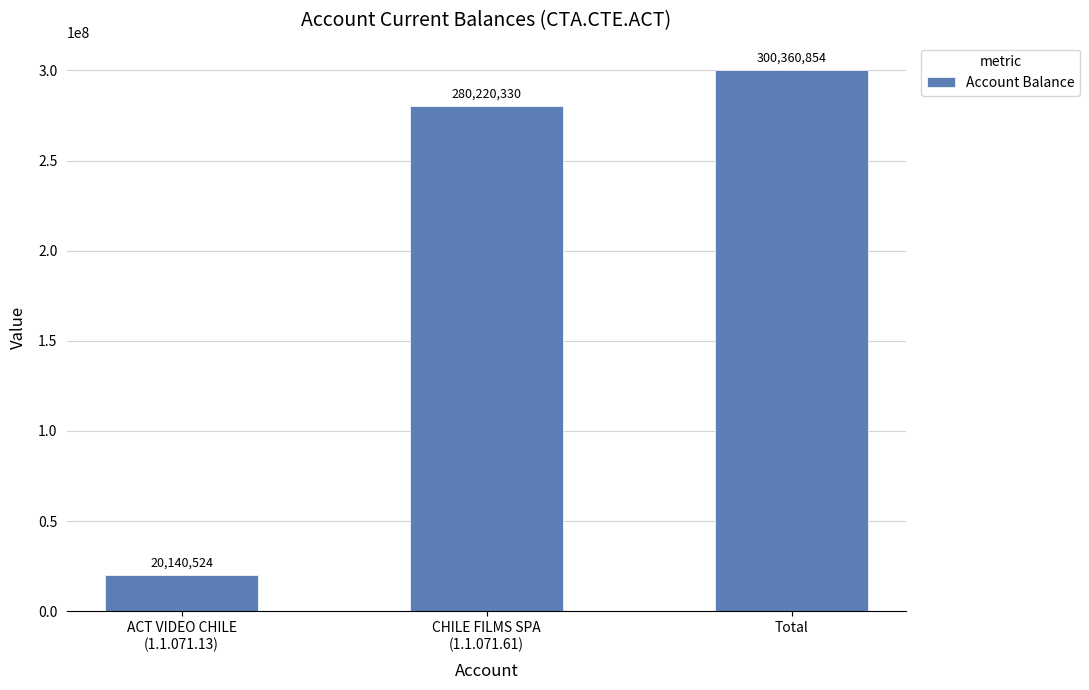

What is the label of the 3rd bar from the left?

Total